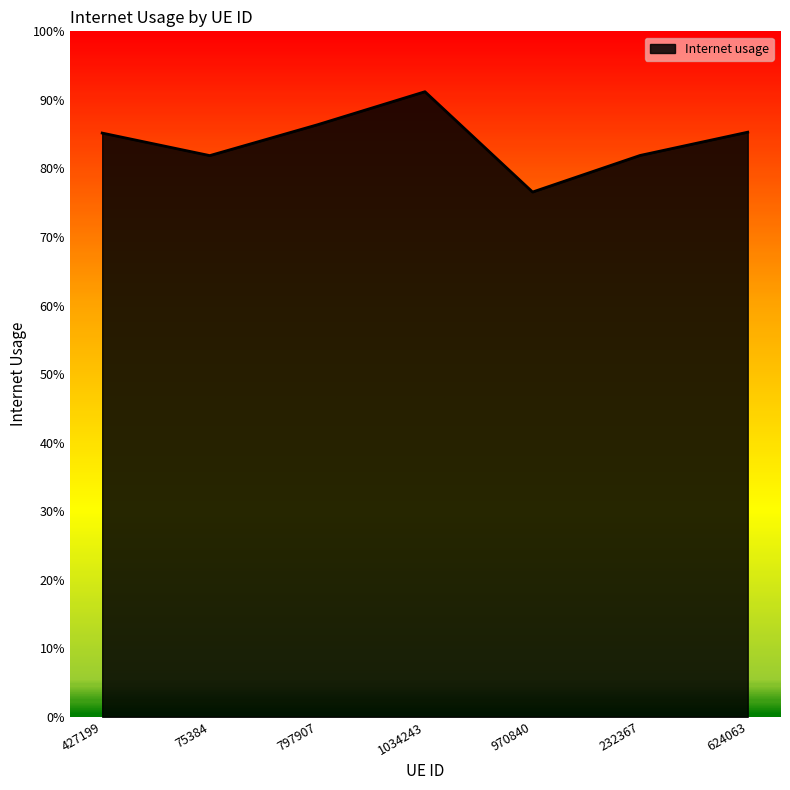

What position from the right is 797907?

5